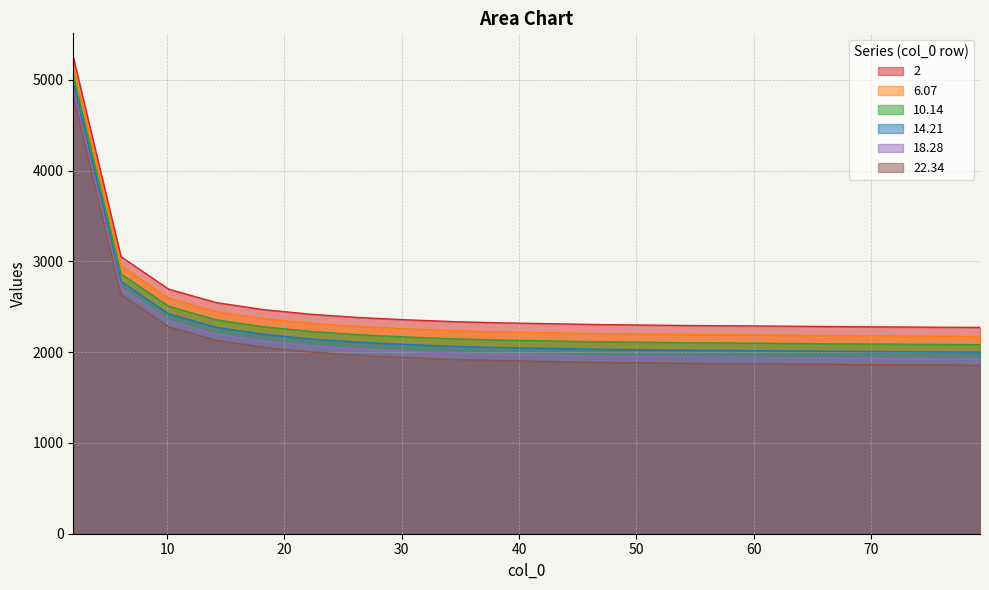

Does the chart display data point markers on the line(s)?

No